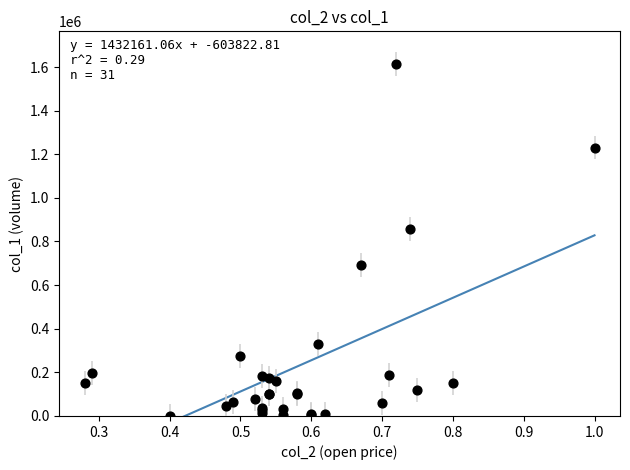

What Y value in the scatter plot is closest to 808000?

859000